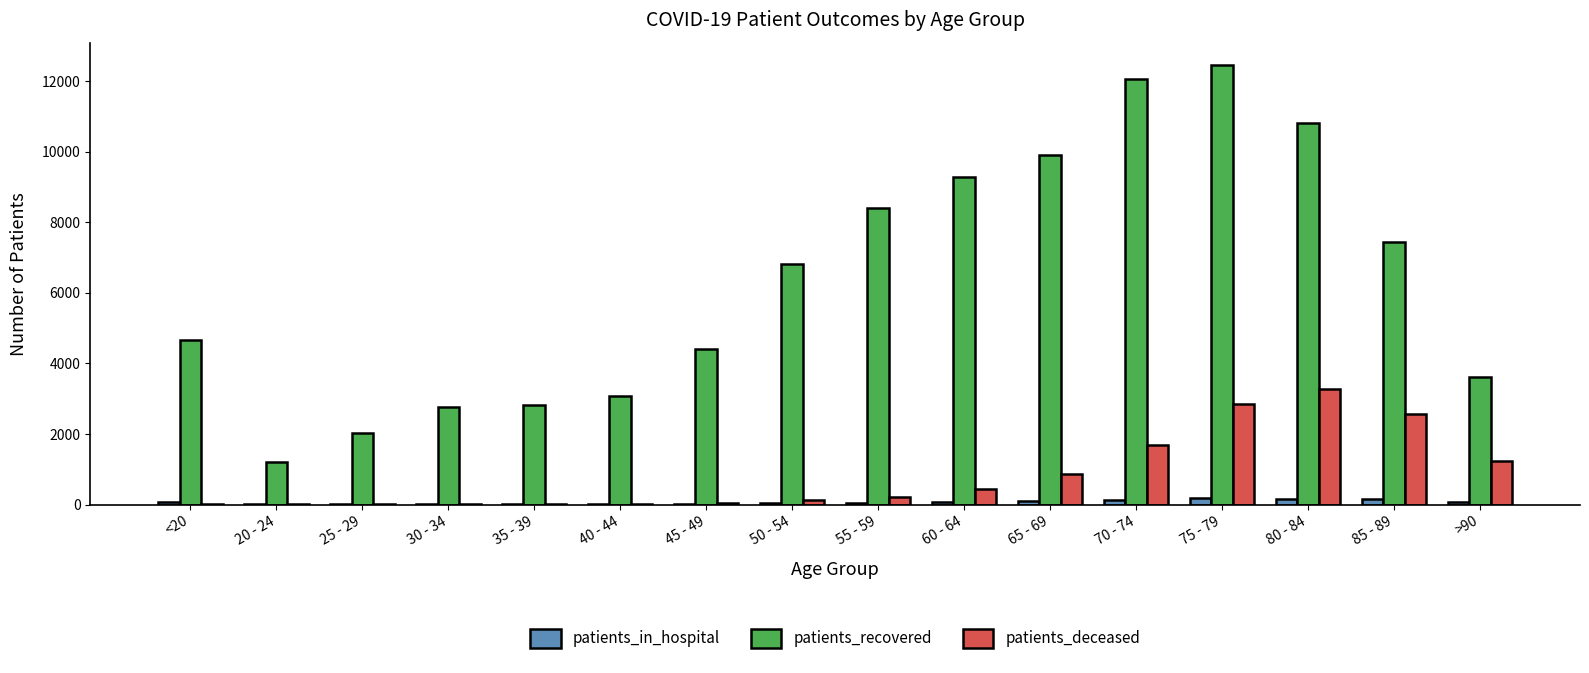

How many groups of bars are there?

16